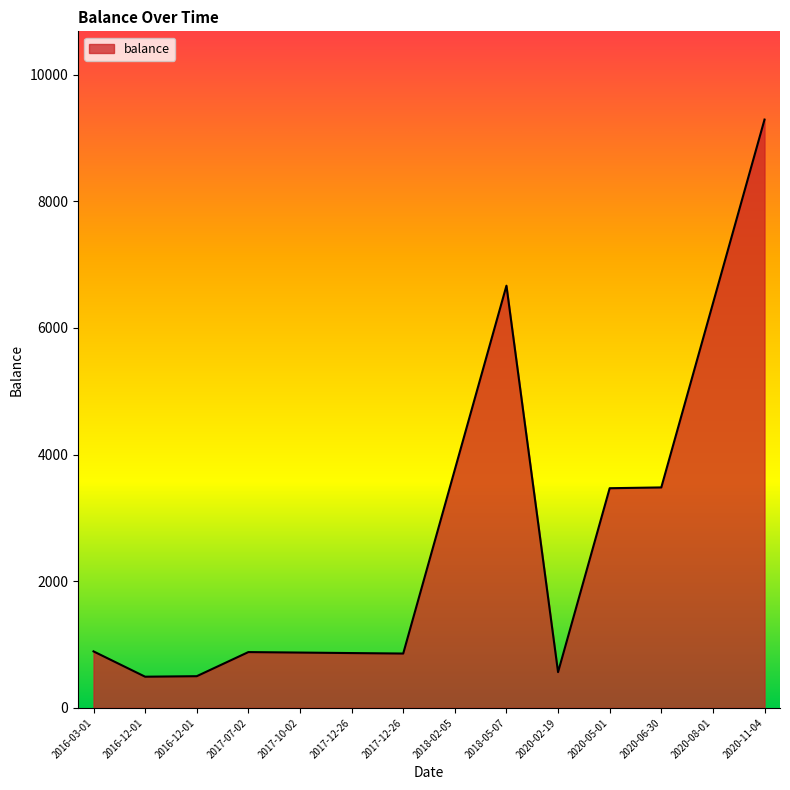

How many lines are shown in the chart?

1